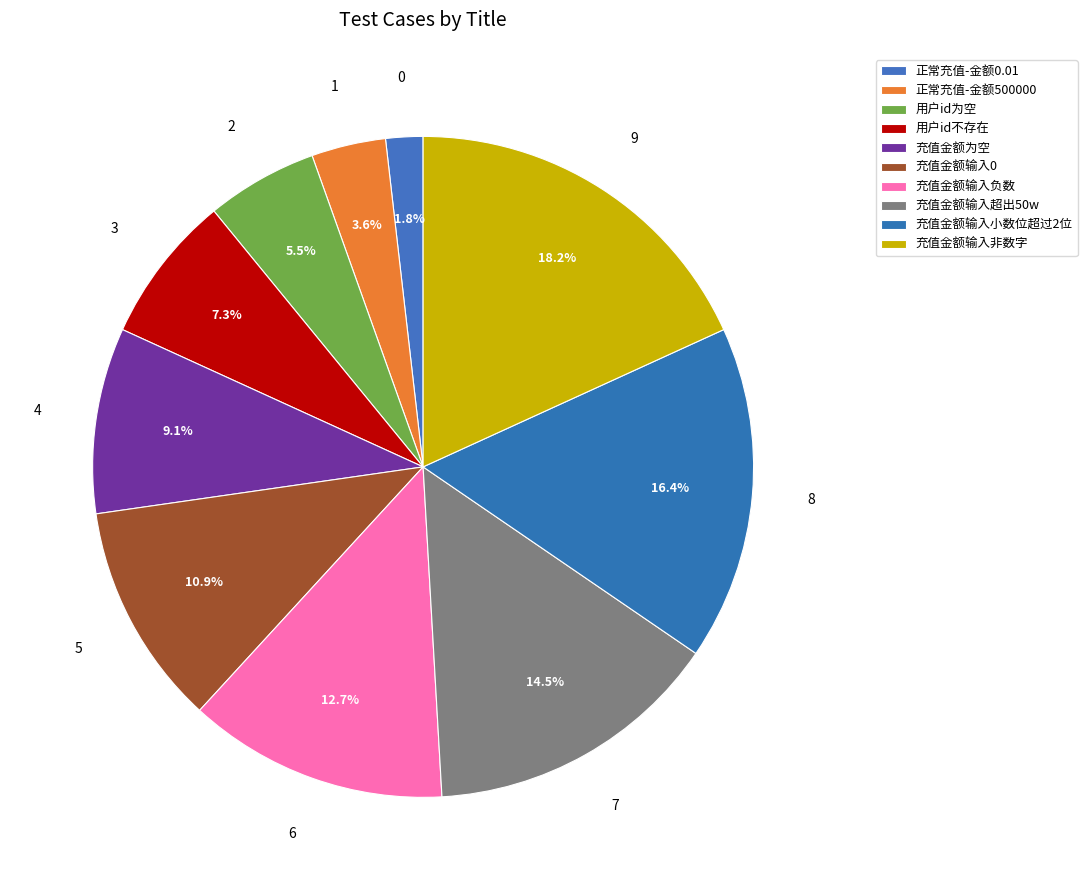

Rank the categories by value from highest to lowest.

充值金额输入非数字, 充值金额输入小数位超过2位, 充值金额输入超出50w, 充值金额输入负数, 充值金额输入0, 充值金额为空, 用户id不存在, 用户id为空, 正常充值-金额500000, 正常充值-金额0.01